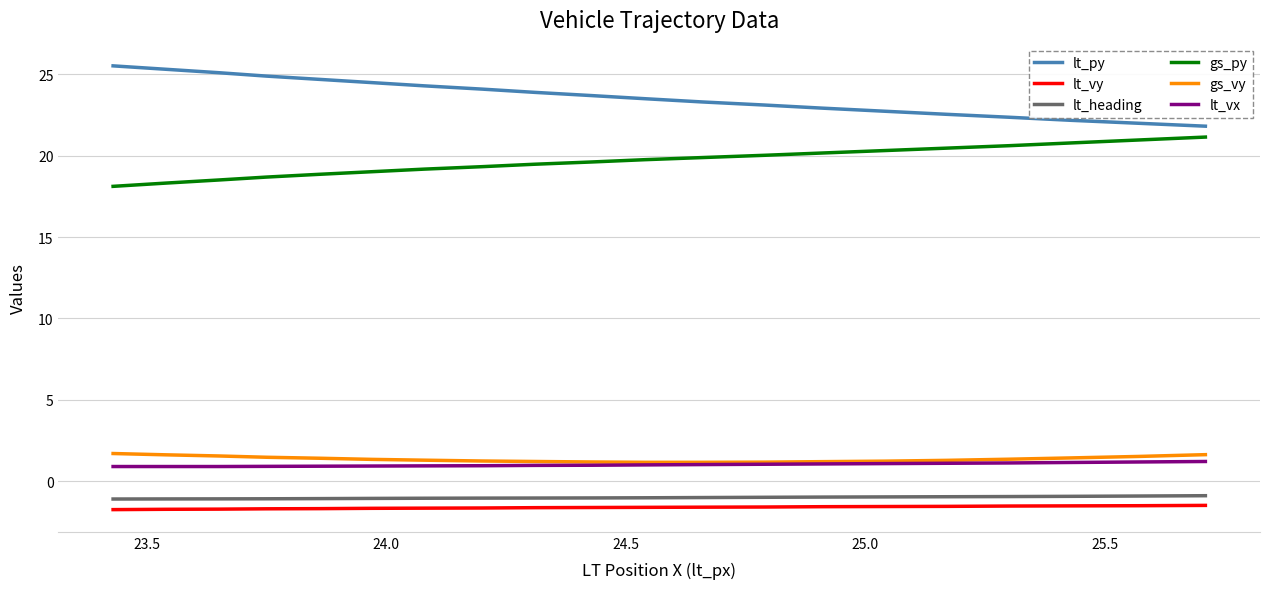

What is the highest value of the lt_py series?

25.5